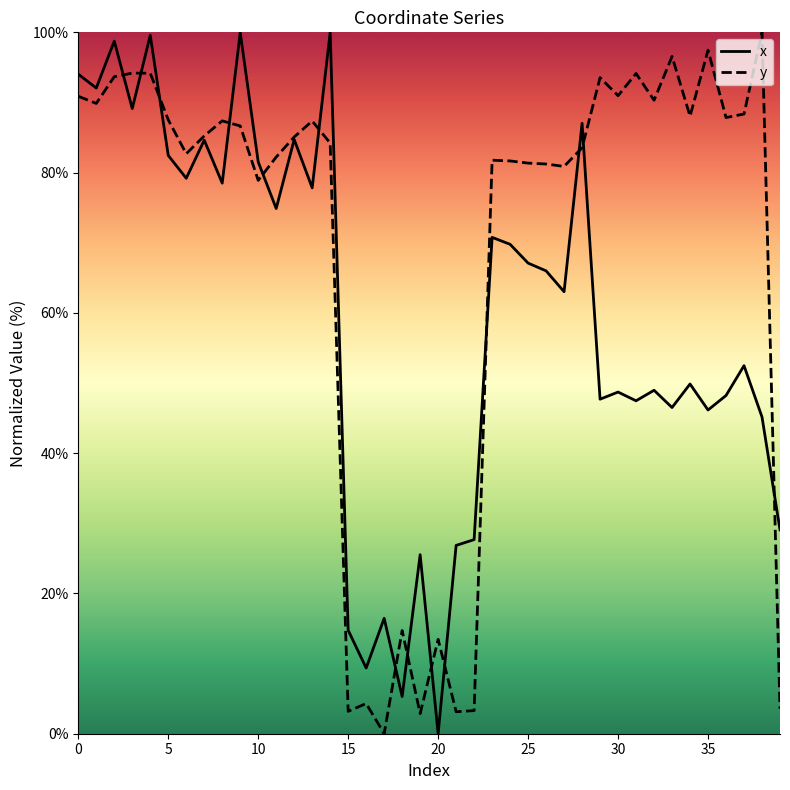

Which series has the largest total across all categories?

y